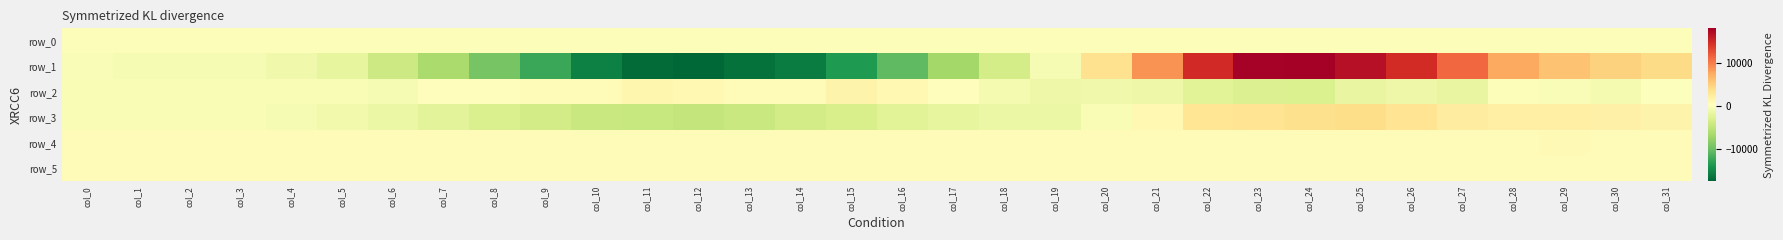

Reading left to right, extract all data points from this chart.

row_0: 20.7	20.8	20.8	20.9	20.9	21.0	21.0	21.1	21.1	21.2	21.2	21.3	21.4	21.4	21.4	21.5	21.6	21.6	21.7	21.7	21.8	21.8	21.9	21.9	22.0	22.0	22.1	22.1	22.2	22.2	22.3	22.3
row_1: -116.0	-343.0	-347.0	-411.0	-859.0	-1719.0	-3978.0	-6371.0	-9199.0	-12302.0	-15462.0	-17023.0	-17363.0	-16618.0	-15802.0	-13582.0	-10489.0	-6810.0	-3423.0	-385.0	3600.0	8930.0	15082.0	17921.0	18147.0	16866.0	14945.0	11257.0	7608.0	5995.0	4907.0	4172.0
row_2: -291.0	-186.0	-192.0	-165.0	-234.0	-279.0	-373.0	594.0	654.0	837.0	877.0	1419.0	1148.0	788.0	849.0	1652.0	1135.0	536.0	-545.0	-1147.0	-992.0	-1227.0	-2255.0	-2762.0	-2934.0	-1681.0	-1204.0	-1577.0	48.0	-137.0	-532.0	204.0
row_3: -163.0	-253.0	-242.0	-227.0	-391.0	-731.0	-1407.0	-2176.0	-2984.0	-3550.0	-4221.0	-4396.0	-4603.0	-4307.0	-3630.0	-3132.0	-2358.0	-1698.0	-1397.0	-1323.0	-272.0	1217.0	3180.0	3389.0	3816.0	4088.0	3334.0	2398.0	2074.0	2158.0	1998.0	1726.0
row_4: 917.0	911.0	917.0	923.0	925.0	922.0	913.0	919.0	915.0	914.0	927.0	928.0	926.0	930.0	931.0	931.0	931.0	937.0	937.0	930.0	938.0	918.0	904.0	903.0	902.0	908.0	902.0	902.0	911.0	996.0	915.0	916.0
row_5: 883.0	884.0	880.0	887.0	897.0	889.0	880.0	888.0	888.0	881.0	890.0	889.0	887.0	890.0	889.0	882.0	883.0	881.0	886.0	887.0	889.0	887.0	885.0	889.0	884.0	881.0	881.0	875.0	877.0	879.0	884.0	884.0